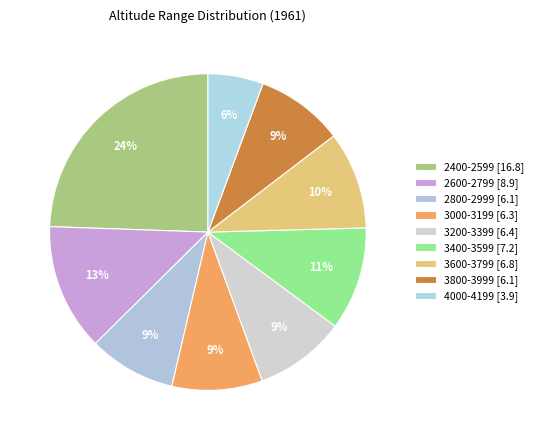

Does 2800-2999 represent more than half of the total?

No